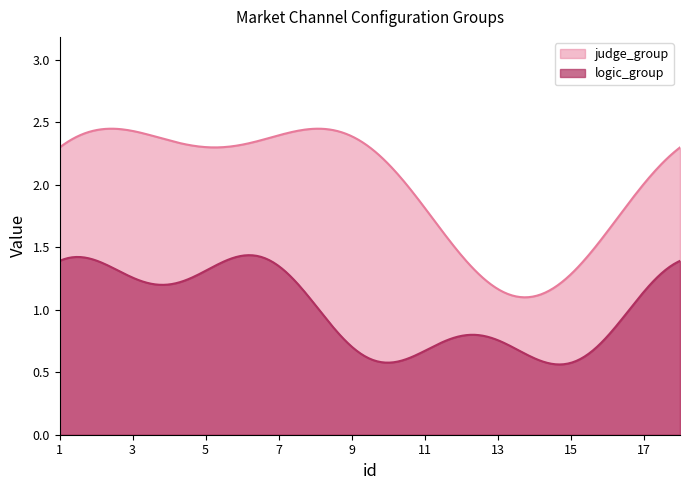

How many lines are shown in the chart?

2